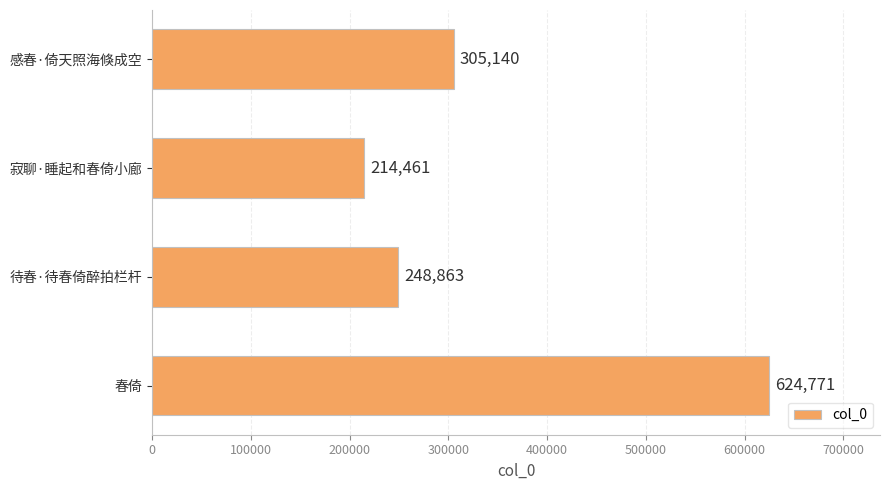

Are the bars horizontal?

Yes